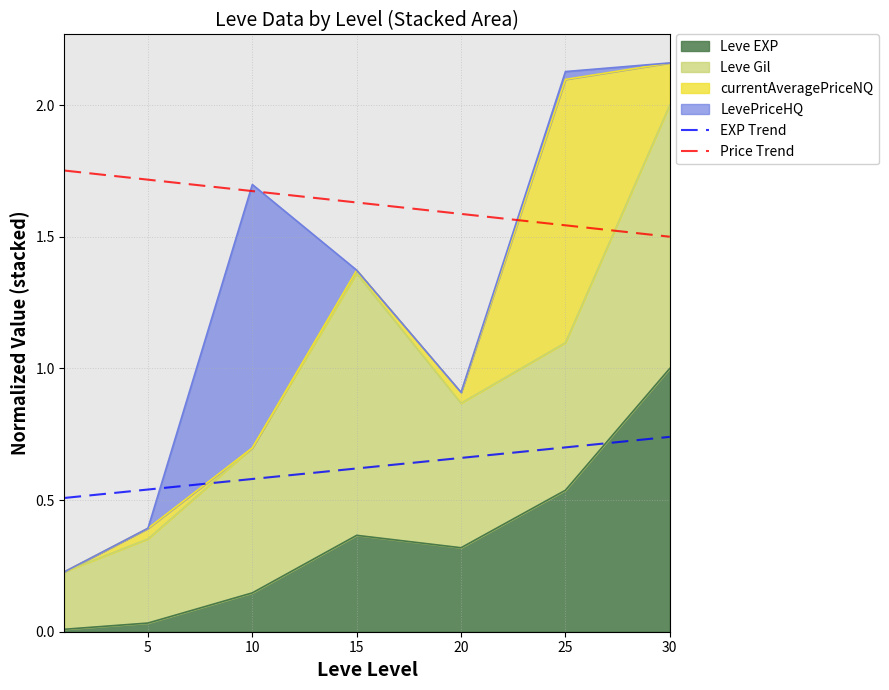

What is the value of the EXP Trend point at the 1st from the left?

0.5